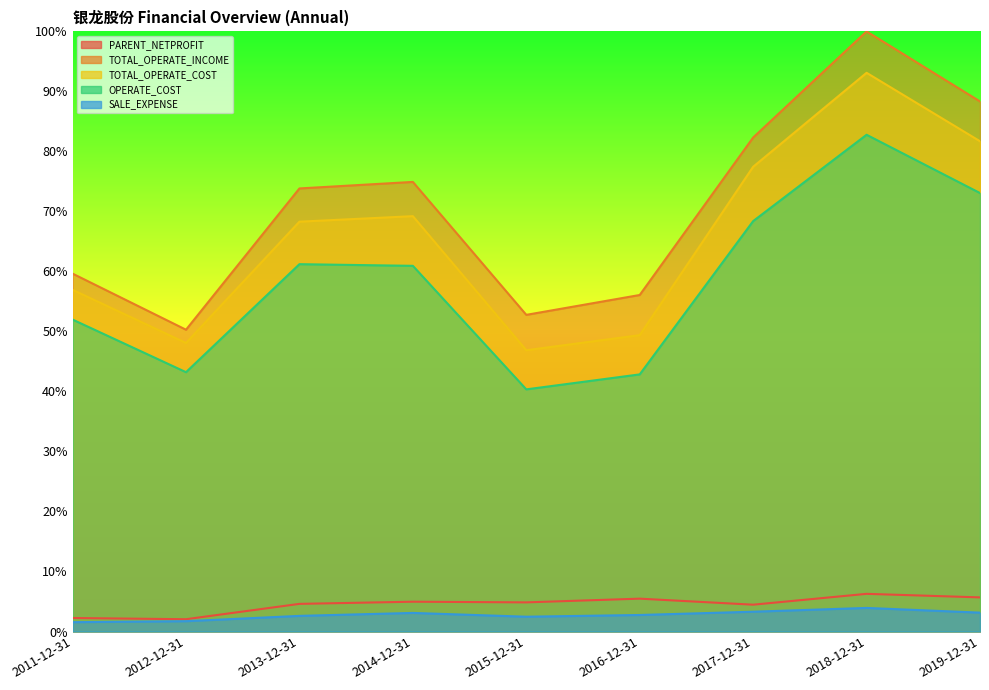

Reading left to right, transcribe all the data shown in this chart.

PARENT_NETPROFIT: 2011-12-31=0.0	2012-12-31=0.0	2013-12-31=0.0	2014-12-31=0.0	2015-12-31=0.0	2016-12-31=0.1	2017-12-31=0.0	2018-12-31=0.1	2019-12-31=0.1
TOTAL_OPERATE_INCOME: 2011-12-31=0.6	2012-12-31=0.5	2013-12-31=0.7	2014-12-31=0.7	2015-12-31=0.5	2016-12-31=0.6	2017-12-31=0.8	2018-12-31=1.0	2019-12-31=0.9
TOTAL_OPERATE_COST: 2011-12-31=0.6	2012-12-31=0.5	2013-12-31=0.7	2014-12-31=0.7	2015-12-31=0.5	2016-12-31=0.5	2017-12-31=0.8	2018-12-31=0.9	2019-12-31=0.8
OPERATE_COST: 2011-12-31=0.5	2012-12-31=0.4	2013-12-31=0.6	2014-12-31=0.6	2015-12-31=0.4	2016-12-31=0.4	2017-12-31=0.7	2018-12-31=0.8	2019-12-31=0.7
SALE_EXPENSE: 2011-12-31=0.0	2012-12-31=0.0	2013-12-31=0.0	2014-12-31=0.0	2015-12-31=0.0	2016-12-31=0.0	2017-12-31=0.0	2018-12-31=0.0	2019-12-31=0.0